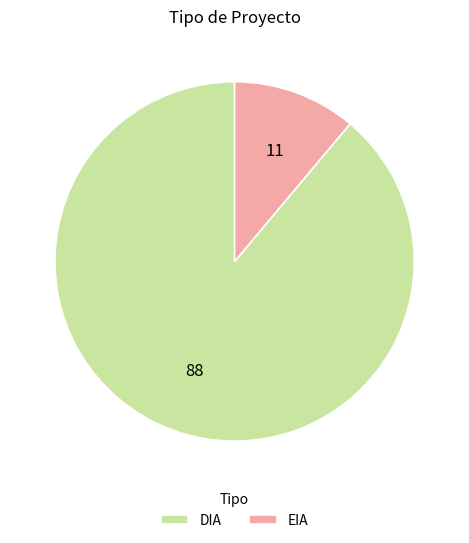

Does EIA represent more than half of the total?

No